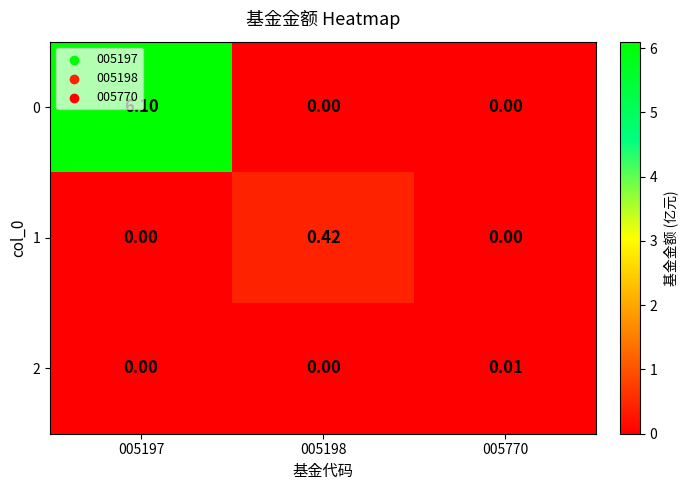

How many values in 2 are above zero?

1